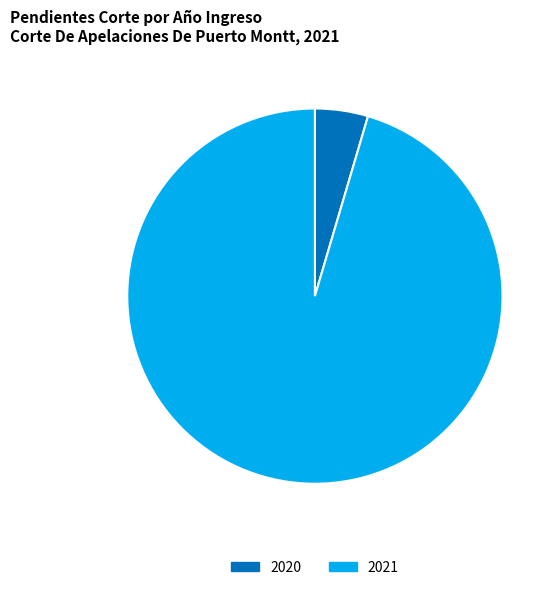

What is the majority slice?

2021